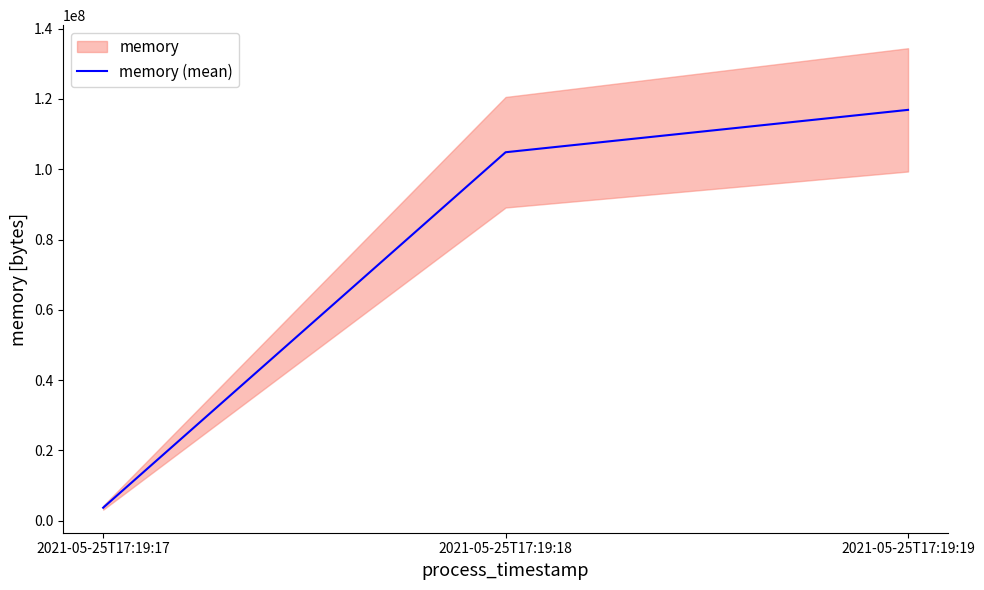

How many lines are shown in the chart?

1